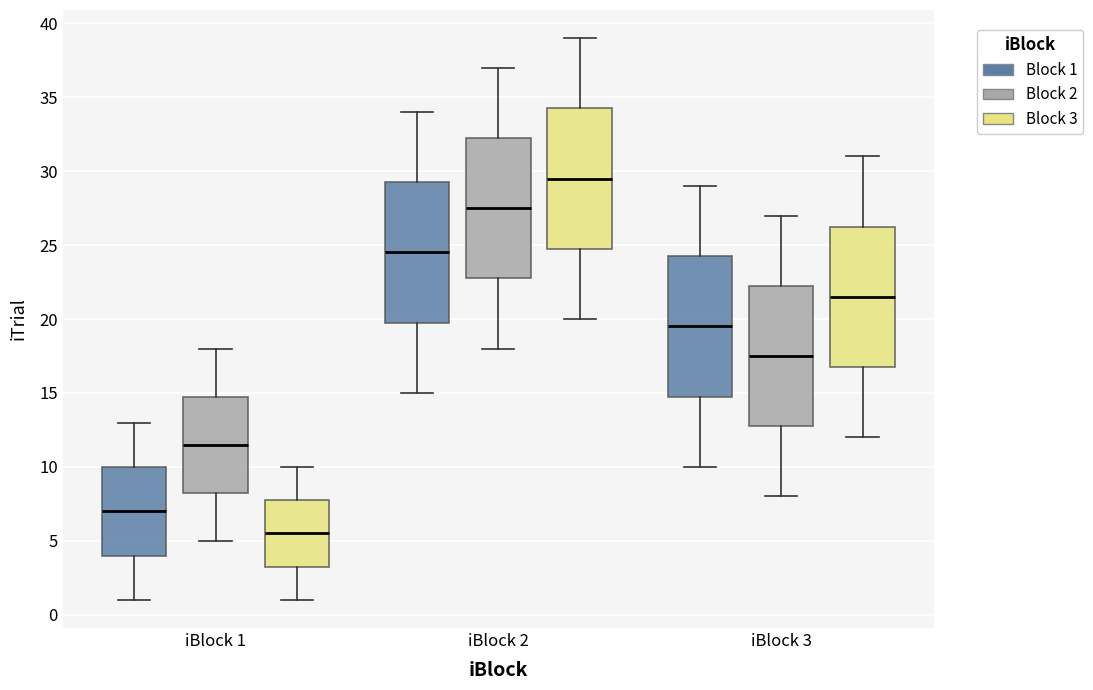

Which box's median line is the lowest?

iBlock 1 (Block 3)